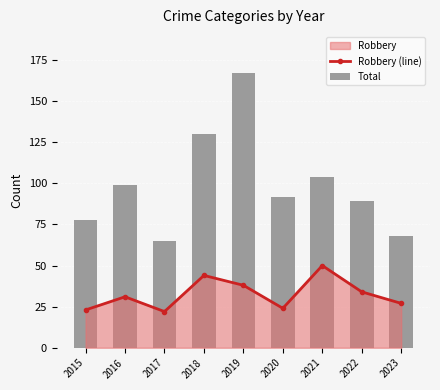

What is the value of the Robbery (line) point at the 4th from the left?

44